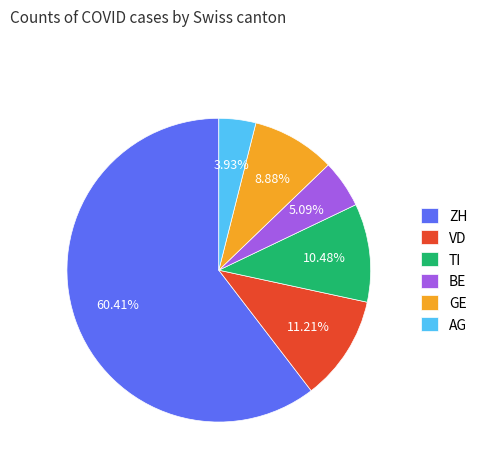

How many slices are in this pie chart?

6